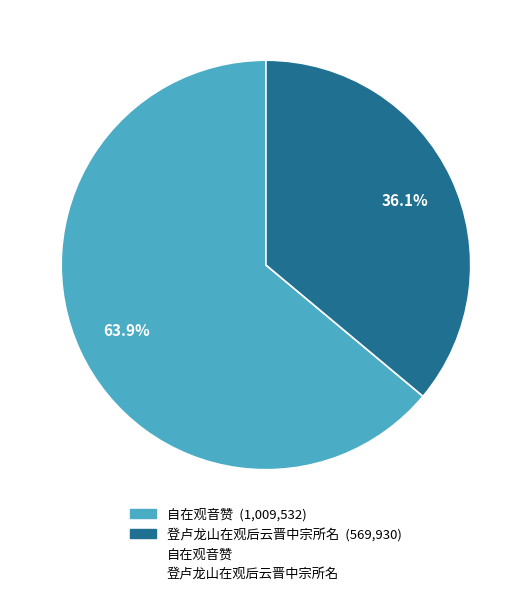

How many slices are in this pie chart?

2